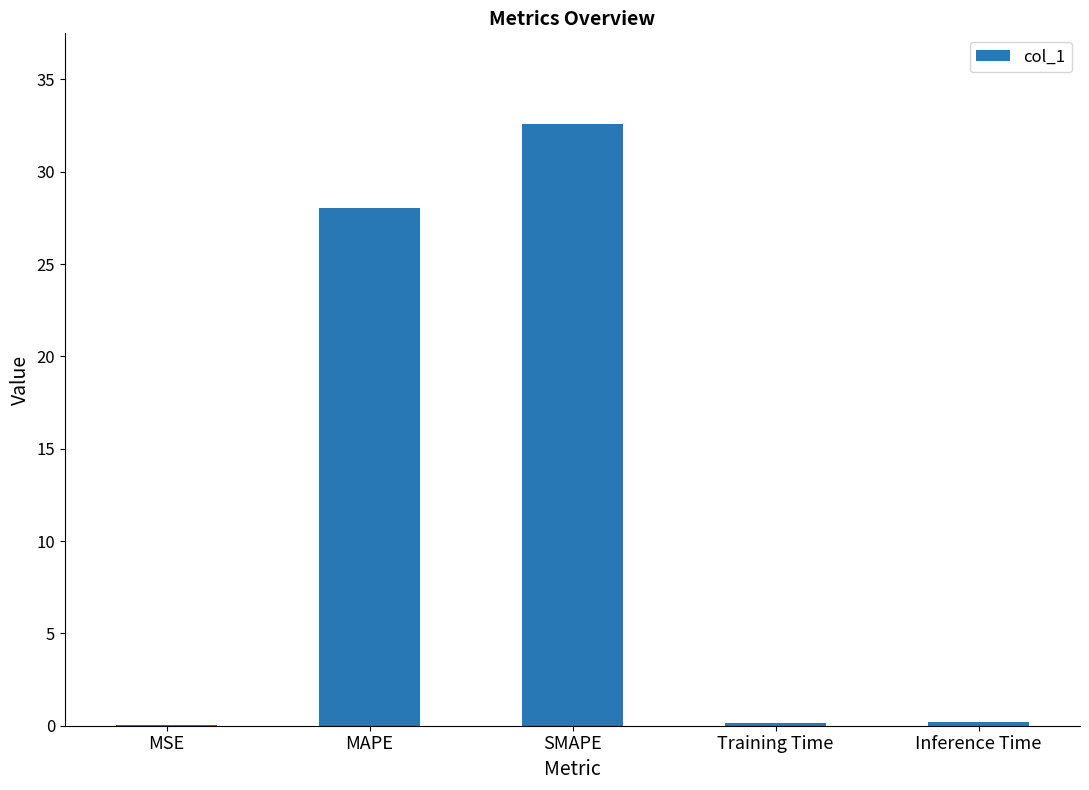

Where is the data nearest to the value 16?

MAPE